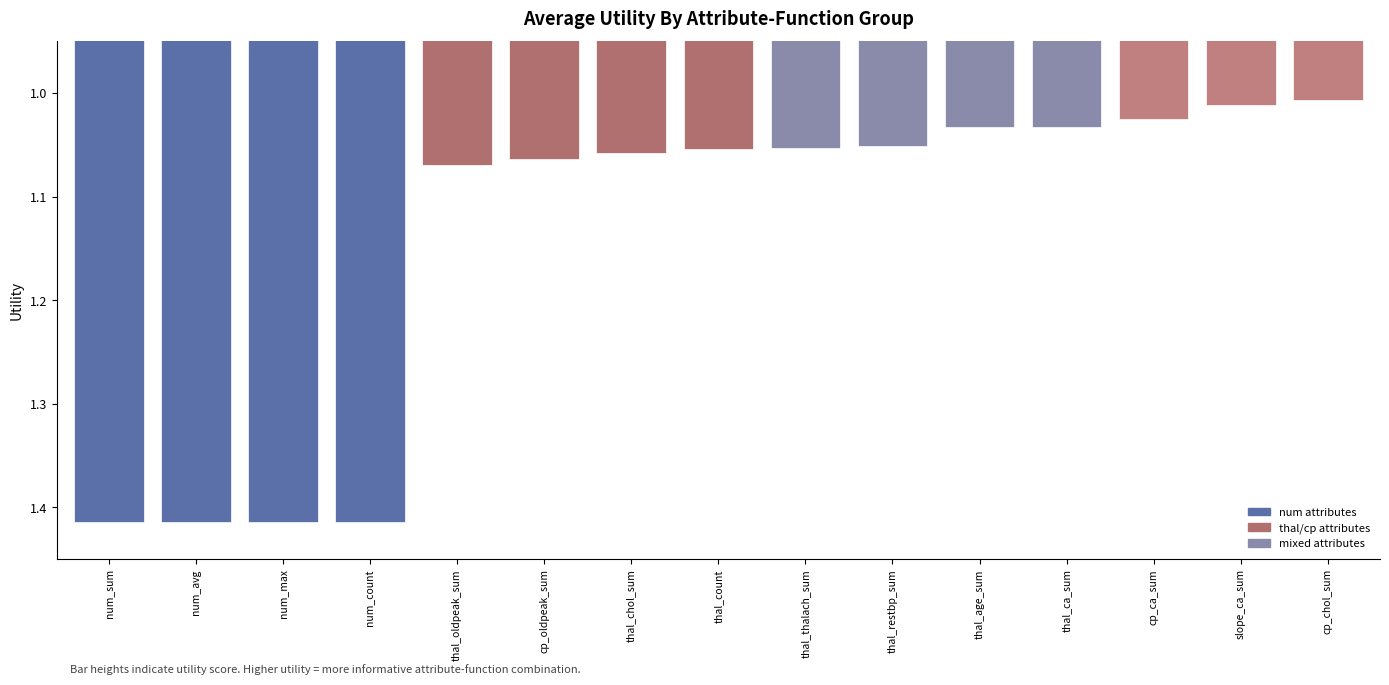

Where is the data nearest to the value 1?

cp_chol_sum